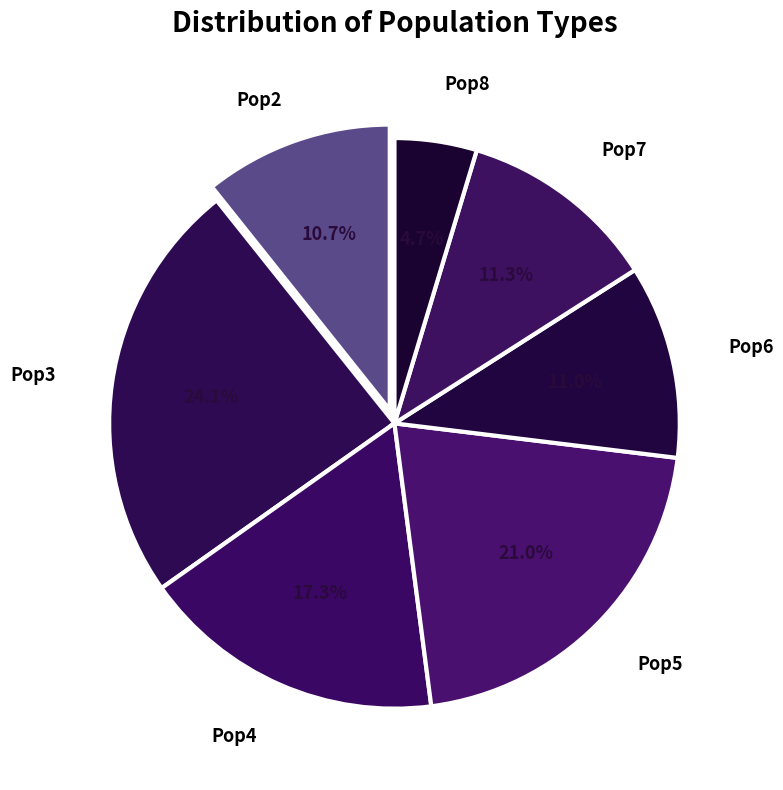

Count the number of slices in the pie.

7